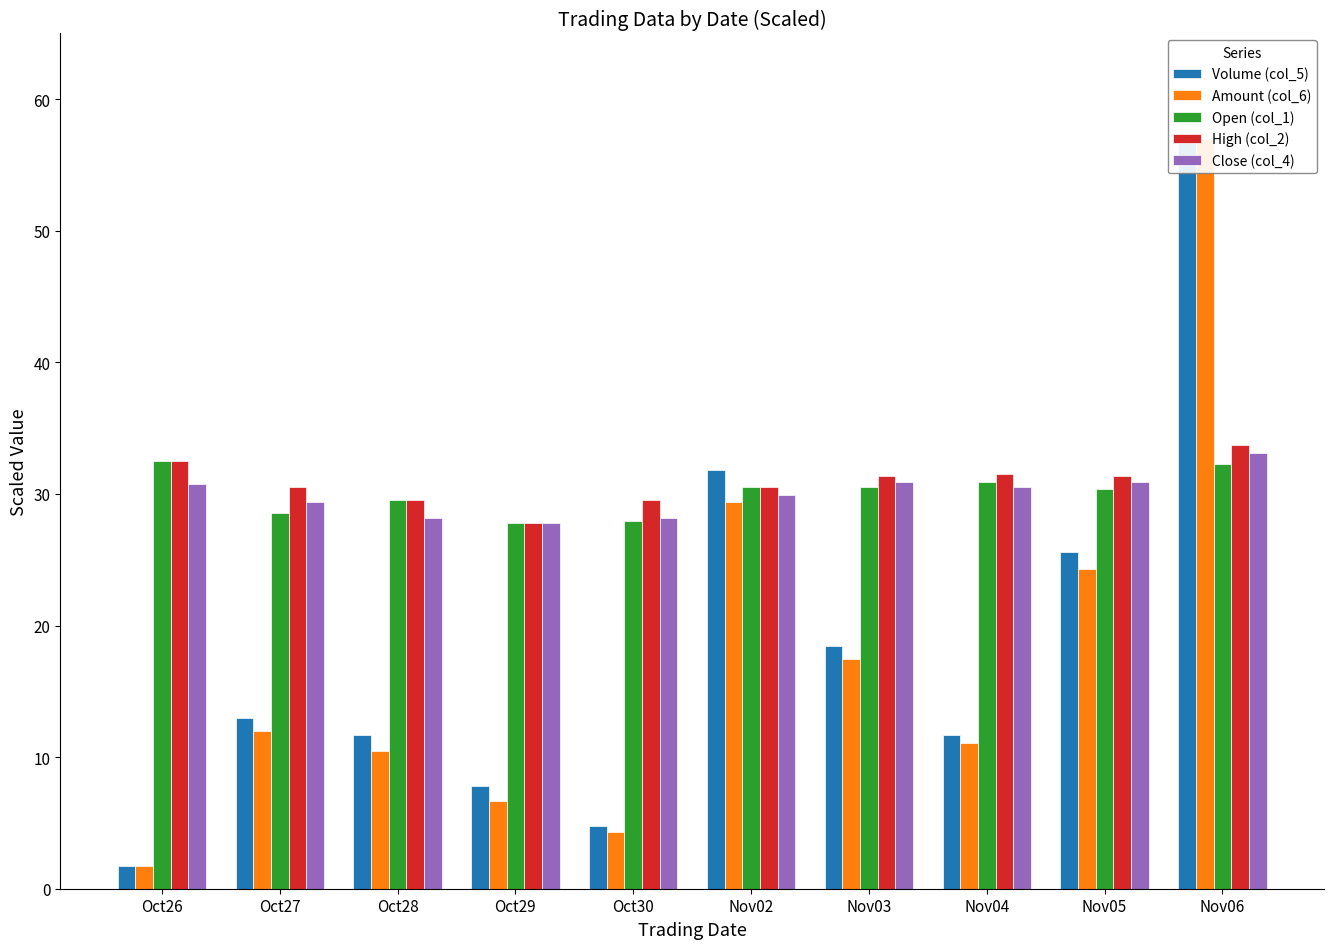

Which has a higher value, Nov04 or Nov03?

Nov03